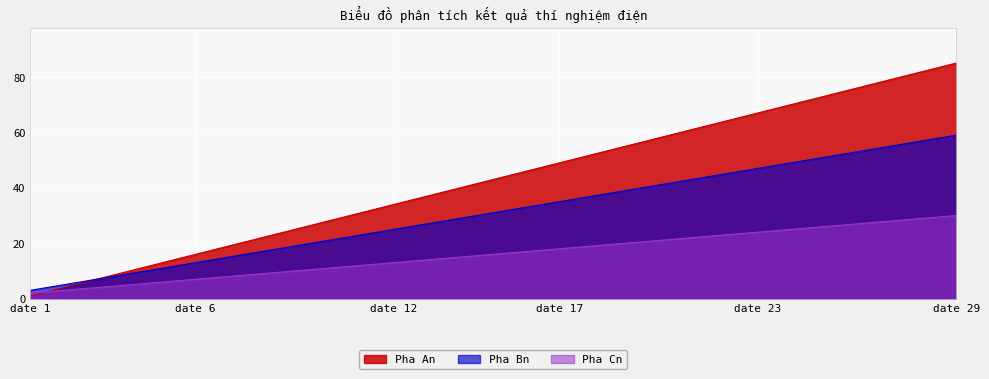

What is the value of the Pha Cn point at the 6th from the left?

7